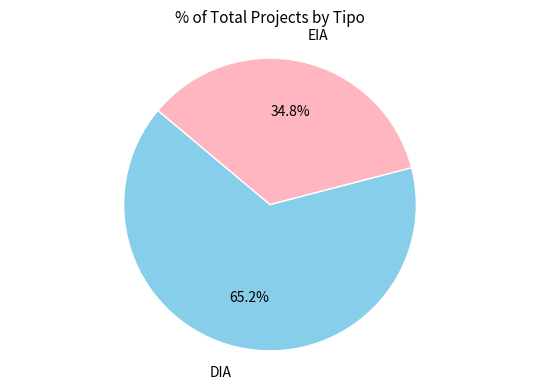

What percentage is NOT represented by DIA?

34.8%